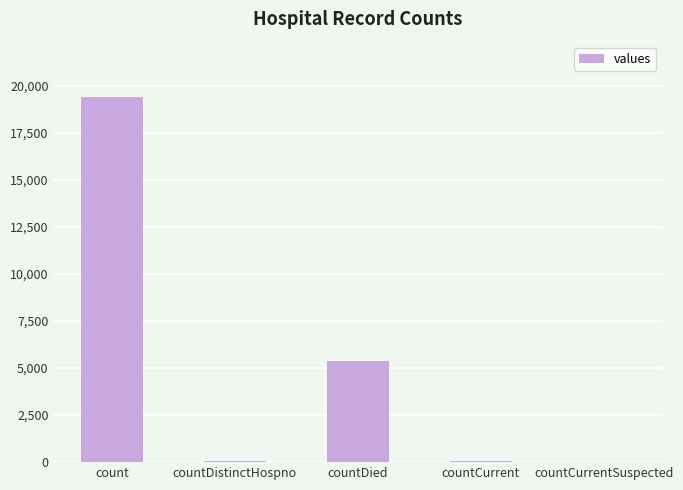

At which label is the value closest to 9710?

countDied